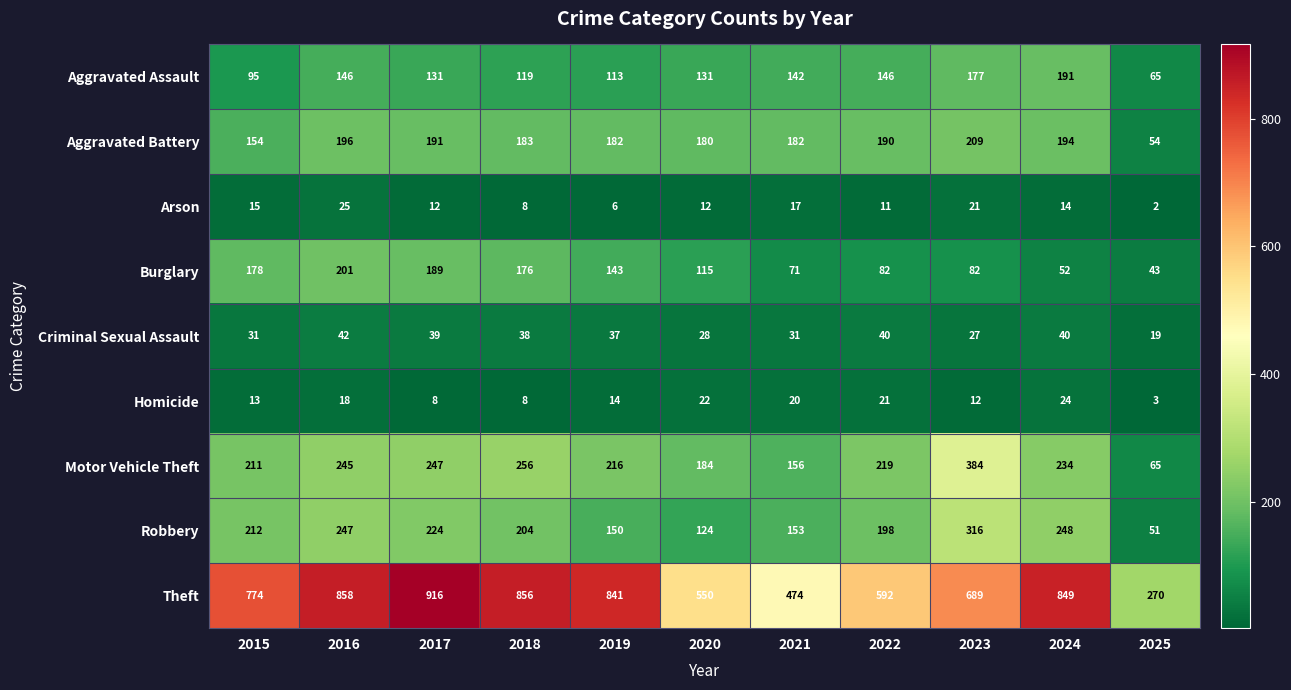

The value of Homicide at 2022 is 11. True or false?

False